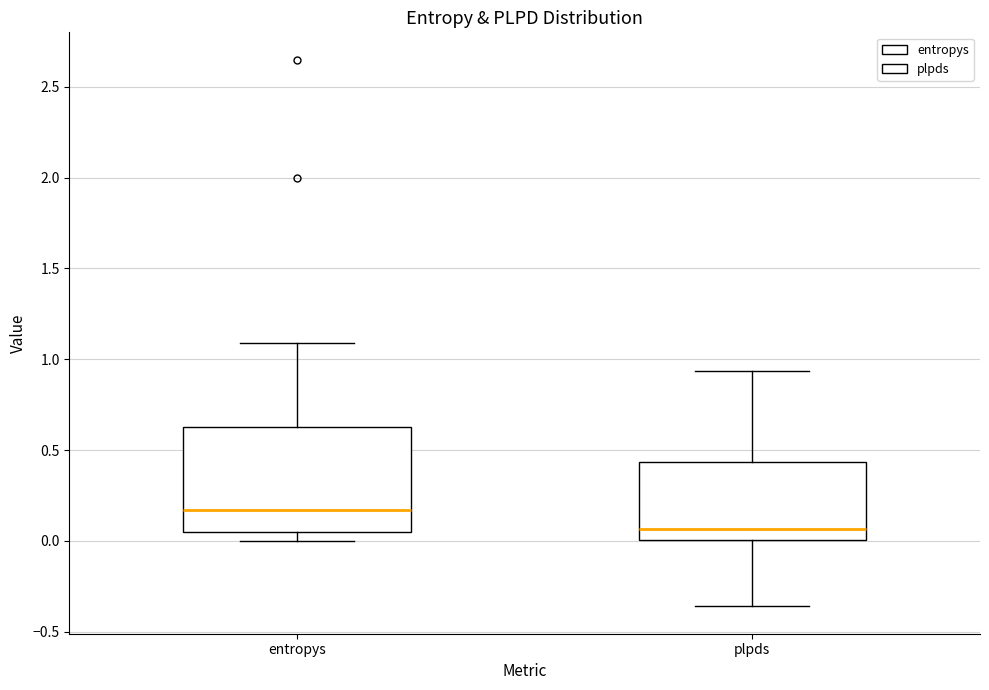

Where does the upper whisker of the box for entropys end on the y-axis? The values are not printed on the chart, so give them approximately, as read against the axis.

1.10